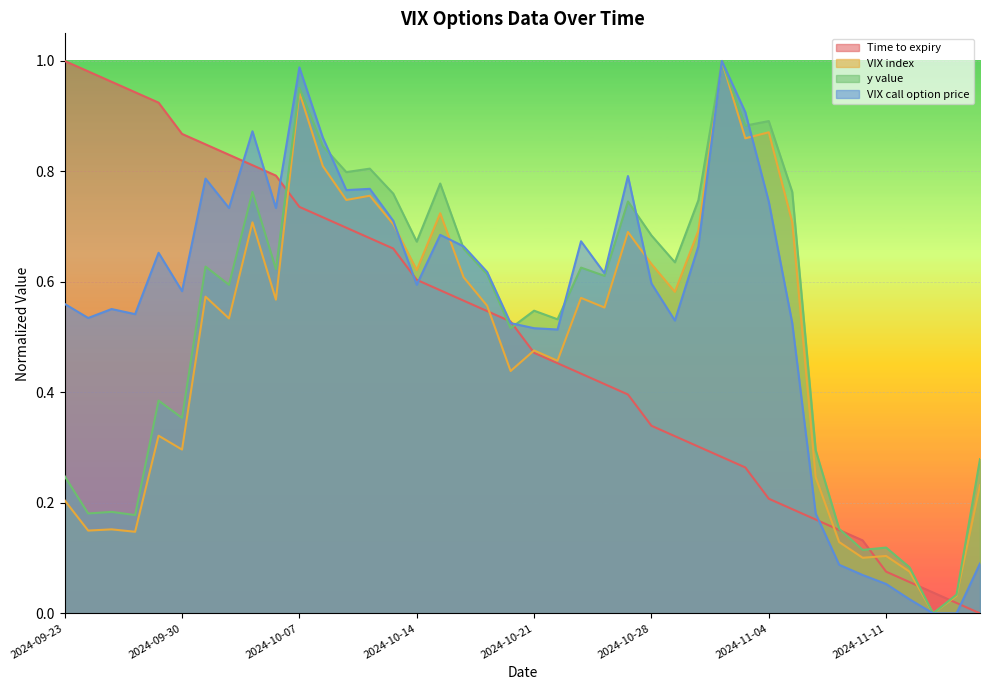

The Time to expiry series shows 0.4 at 2024-10-11. True or false?

False